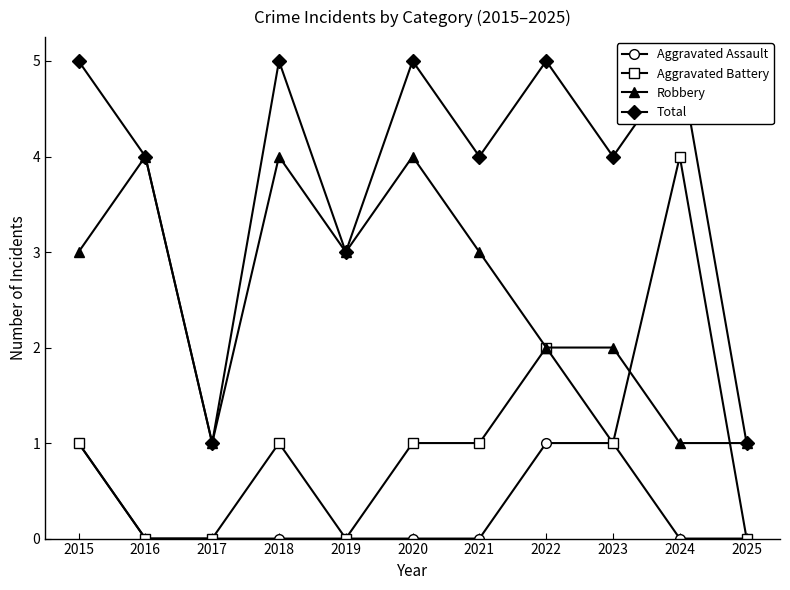

Rank the series at 2015 from highest to lowest value.

Total, Robbery, Aggravated Assault, Aggravated Battery